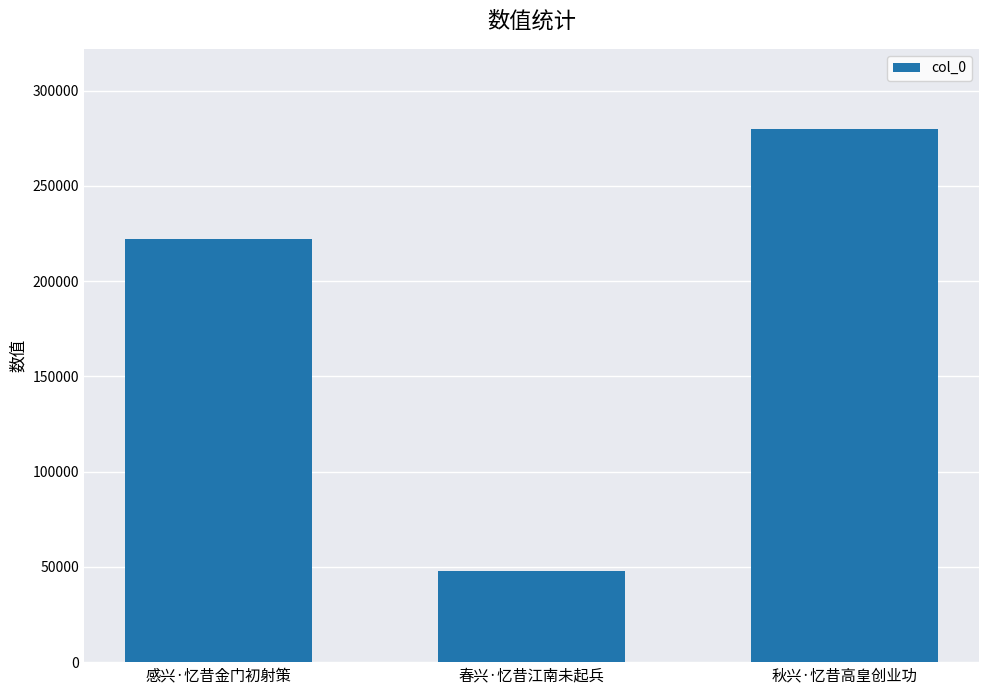

What is the difference between the maximum and second lowest values?

57696